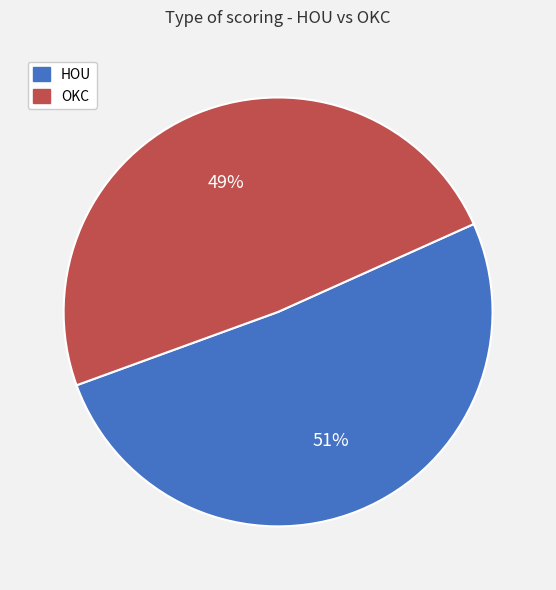

Do OKC and HOU together represent more than half of the pie?

Yes